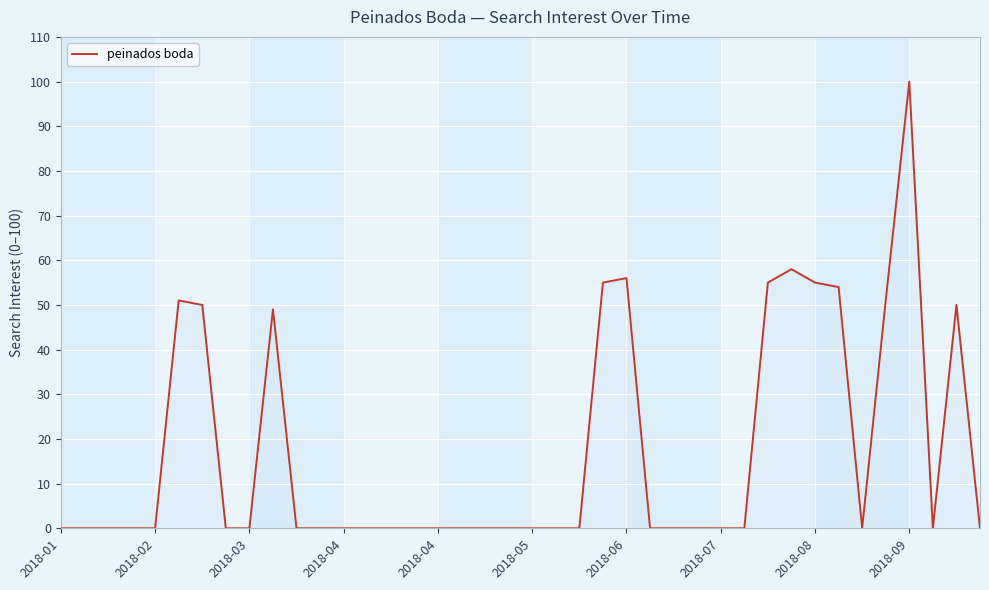

What is the greatest value displayed?

100